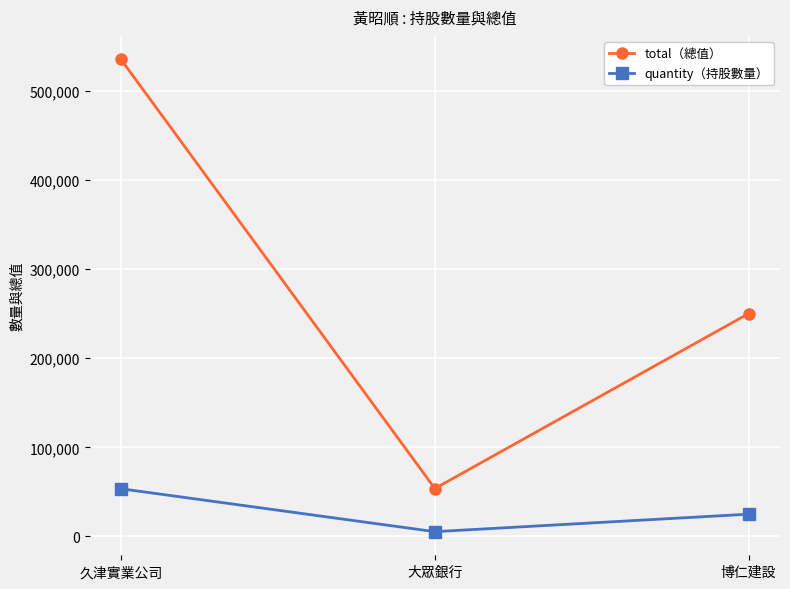

Reading left to right, transcribe all the data shown in this chart.

total（總值）: 534930	53760	250000
quantity（持股數量）: 53493	5376	25000